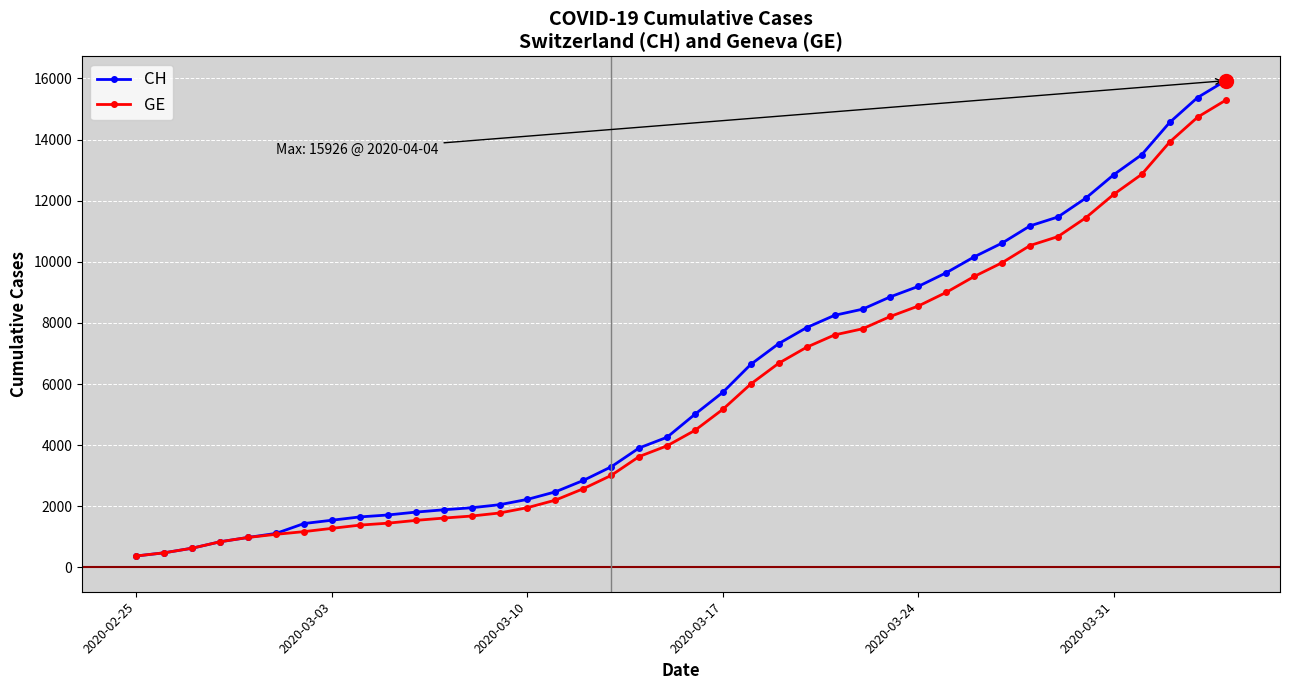

Which series has the widest spread of values?

CH